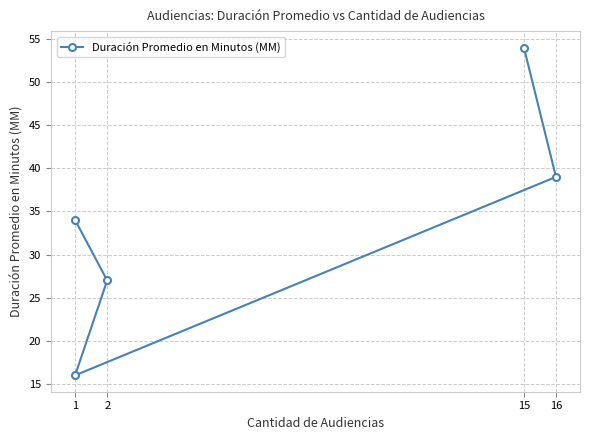

What is the difference between the second highest and second lowest values?

12